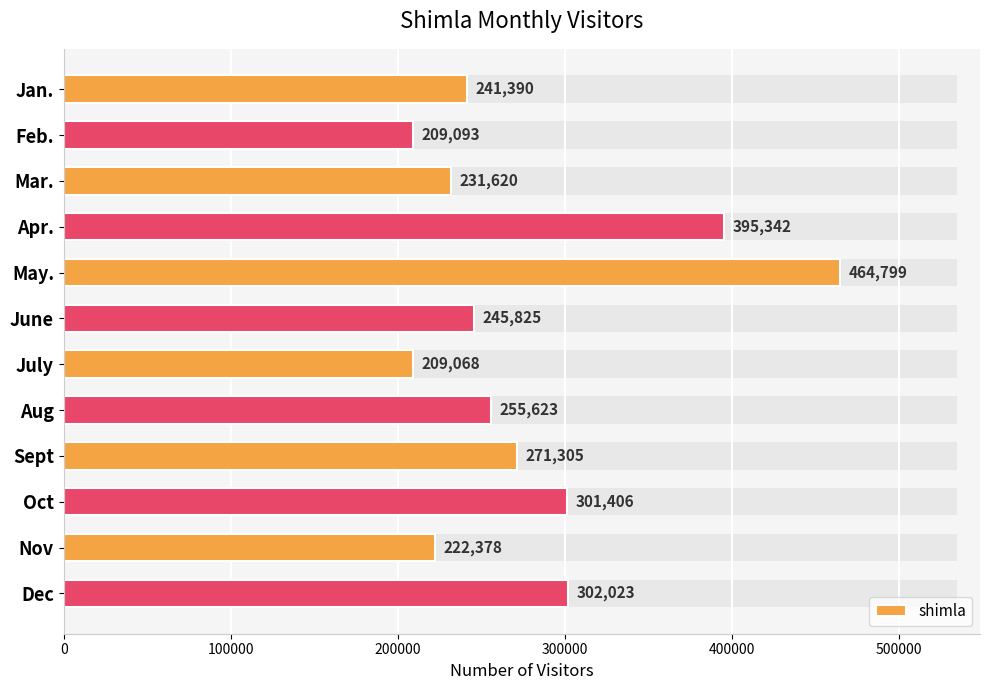

Reading left to right, transcribe all the data shown in this chart.

241390	209093	231620	395342	464799	245825	209068	255623	271305	301406	222378	302023